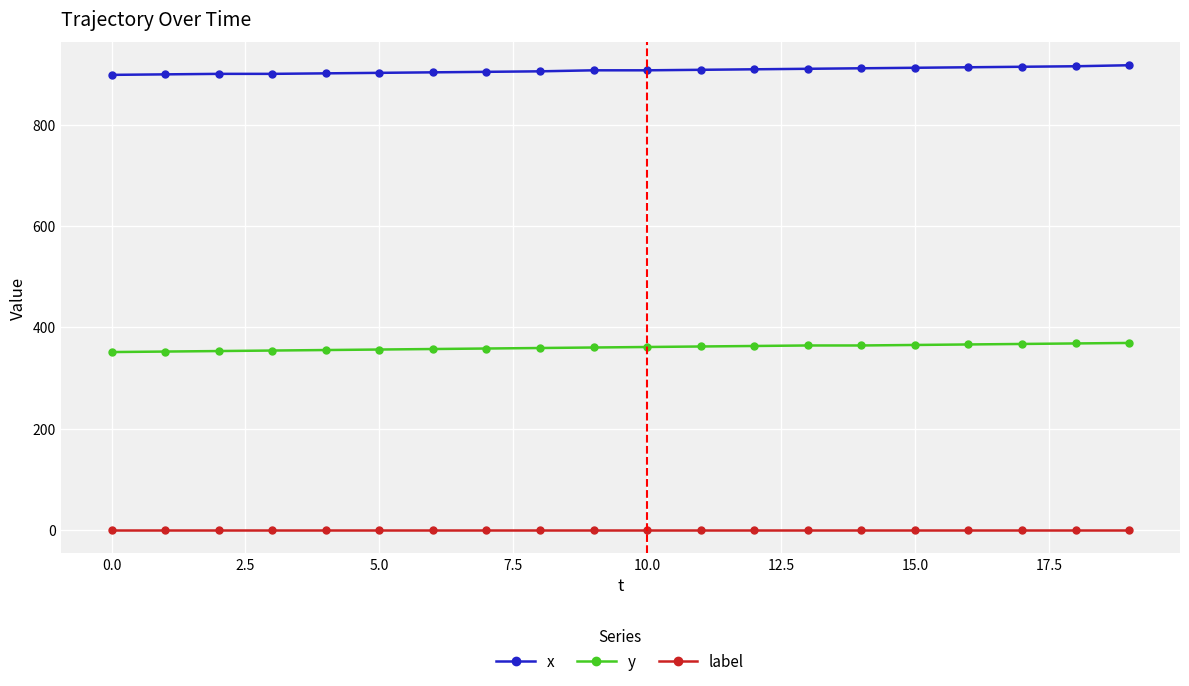

Which series has the largest total across all categories?

x